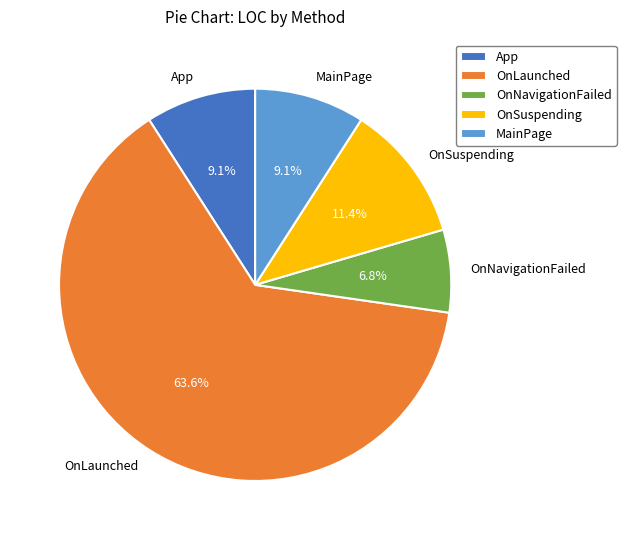

What percentage is the App slice, to the nearest percent?

9%